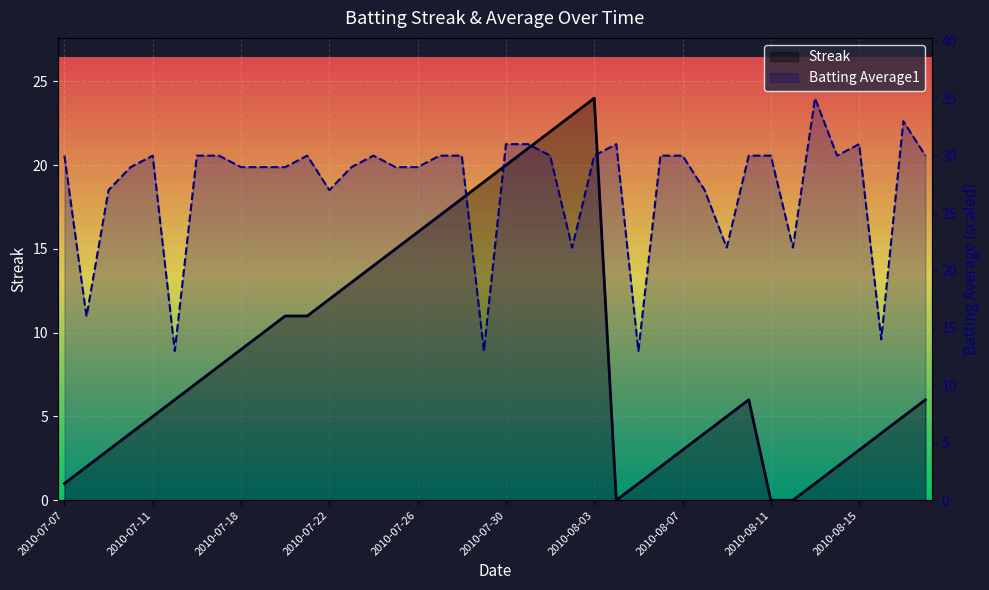

List the labels in order of Batting Average1 value, smallest first.

2010-07-15, 2010-07-29, 2010-08-05, 2010-08-16, 2010-07-08, 2010-08-02, 2010-08-09, 2010-08-12, 2010-07-09, 2010-07-22, 2010-08-08, 2010-07-10, 2010-07-18, 2010-07-19, 2010-07-20, 2010-07-23, 2010-07-25, 2010-07-26, 2010-07-07, 2010-07-11, 2010-07-16, 2010-07-17, 2010-07-21, 2010-07-24, 2010-07-27, 2010-07-28, 2010-08-01, 2010-08-03, 2010-08-06, 2010-08-07, 2010-08-10, 2010-08-11, 2010-08-14, 2010-08-18, 2010-07-30, 2010-07-31, 2010-08-04, 2010-08-15, 2010-08-17, 2010-08-13